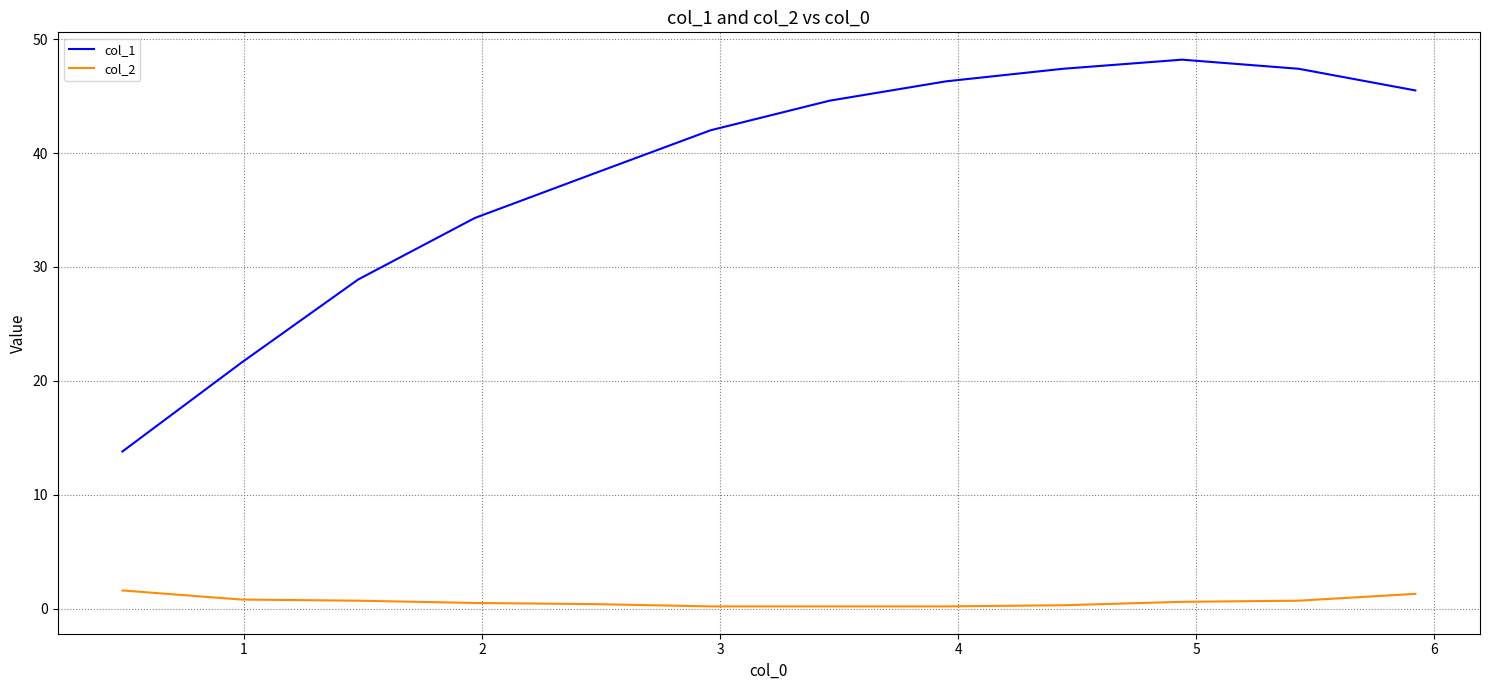

How many categories are shown in the chart?

12